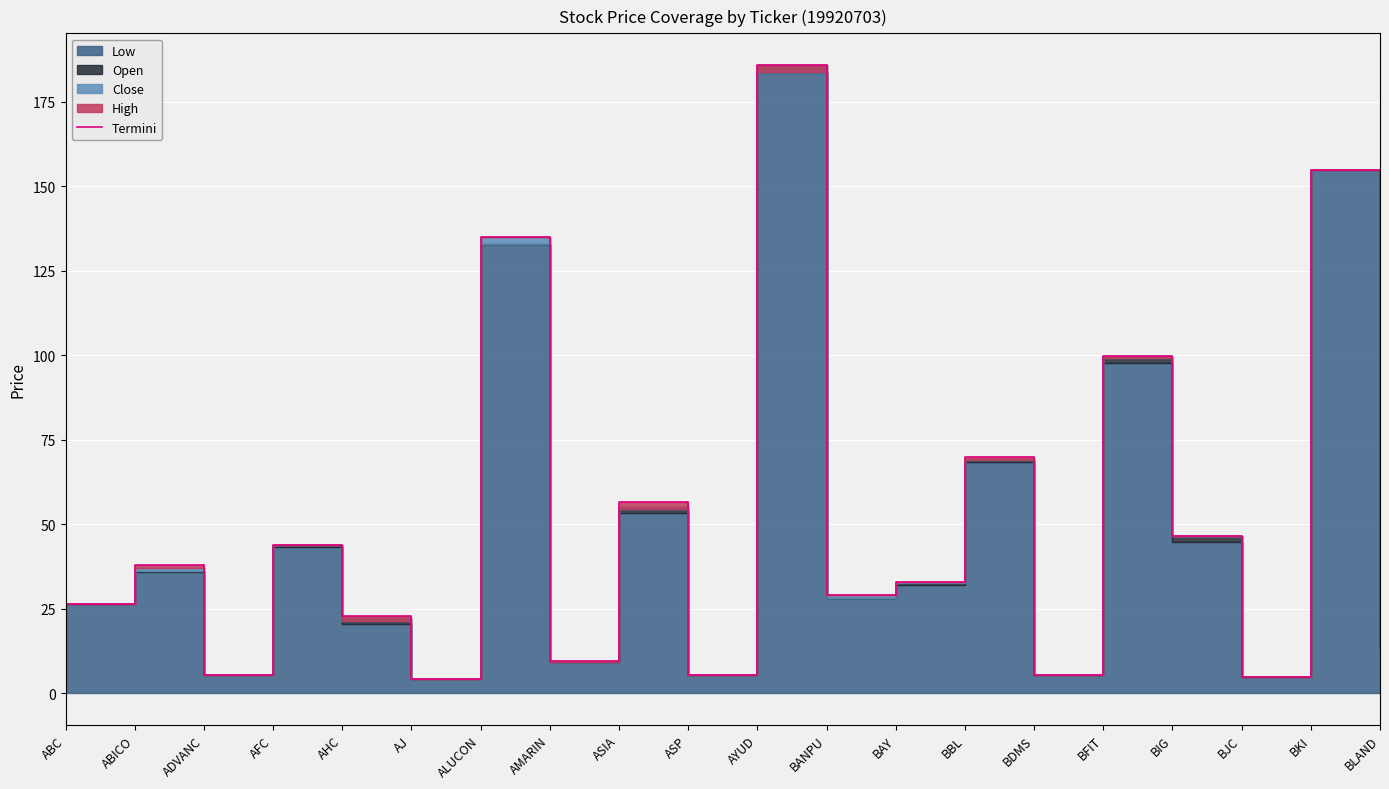

What is the sum of all values?

991.4